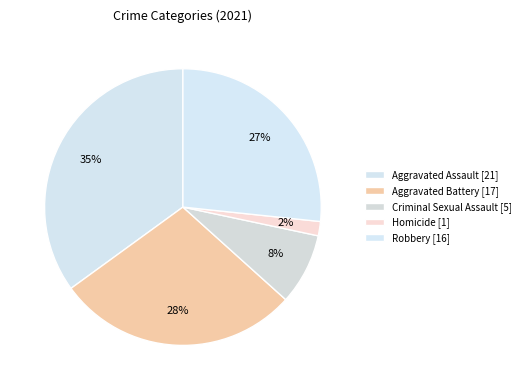

Which slice is the smallest?

Homicide